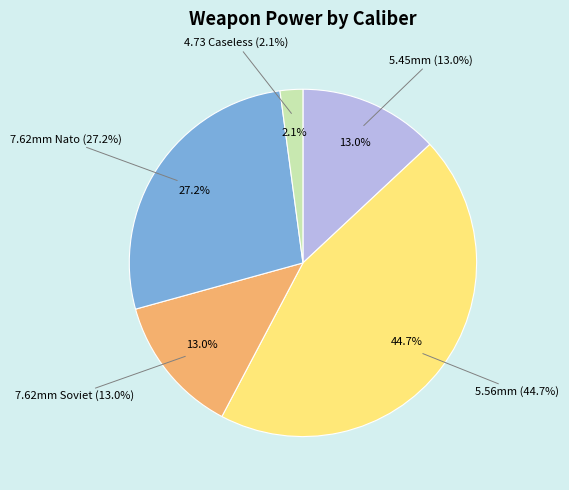

The 14 slice represents 10% of the pie. True or false?

False